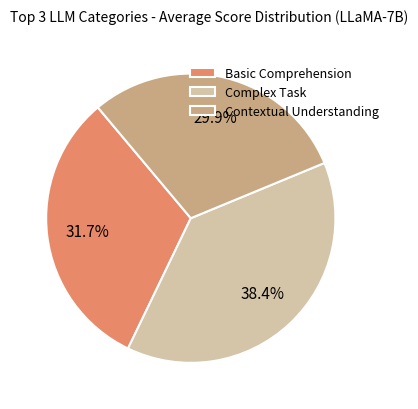

Does Basic Comprehension account for over 50% of the chart?

No